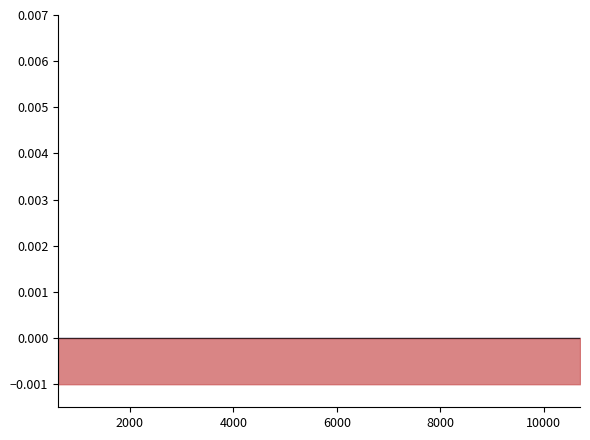

Does the chart have visible grid lines?

No